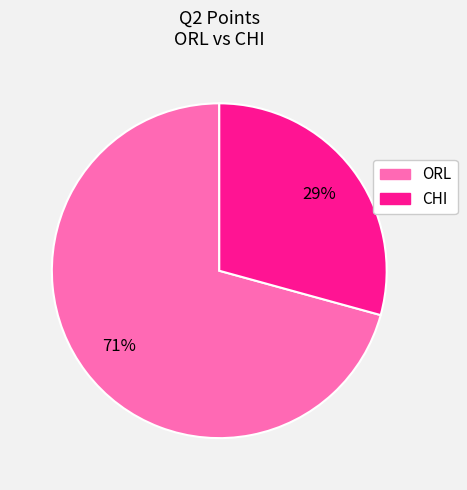

Rank the categories by value from highest to lowest.

ORL, CHI